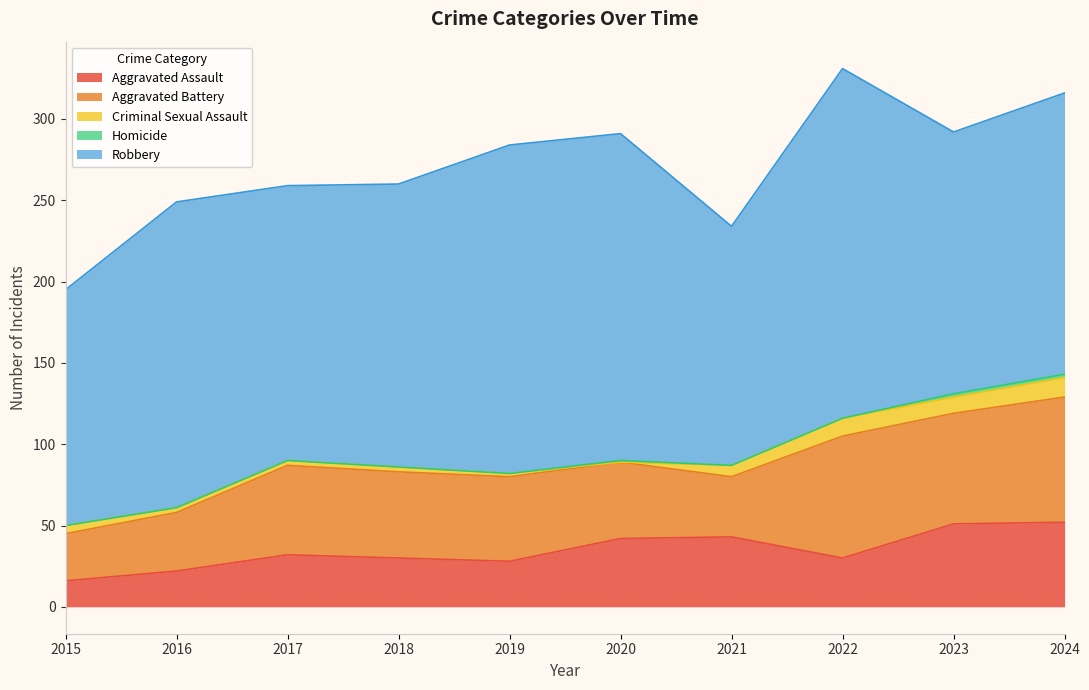

At which category is the sum across all series the highest?

2022